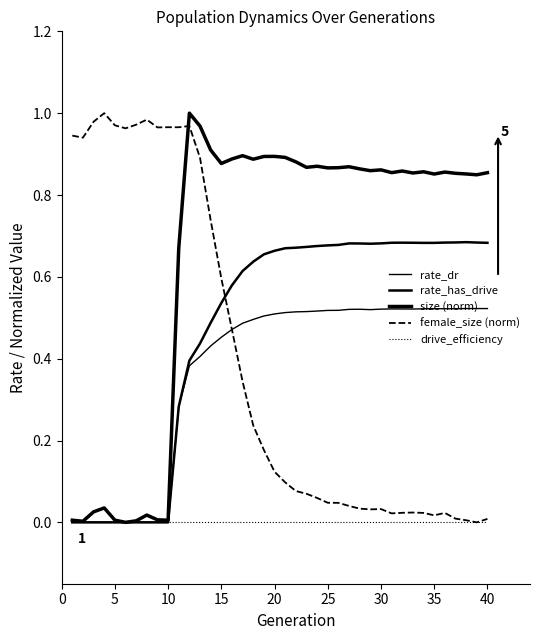

Which series has the largest total across all categories?

size (norm)